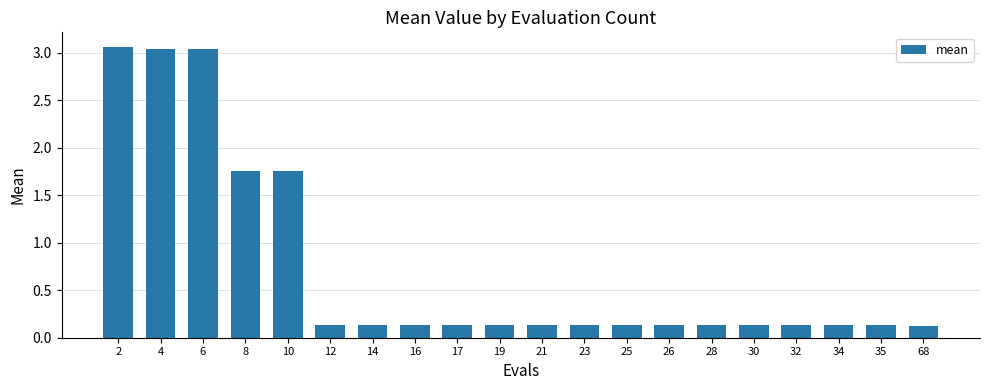

Is it true that the value at 6 is 0.8?

False